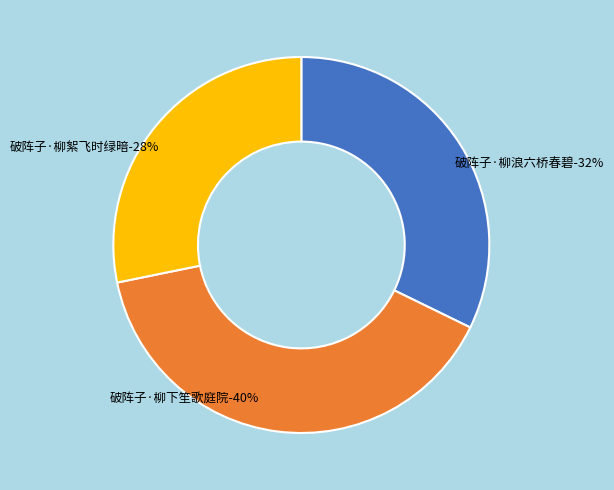

How many segments does this pie chart have?

3